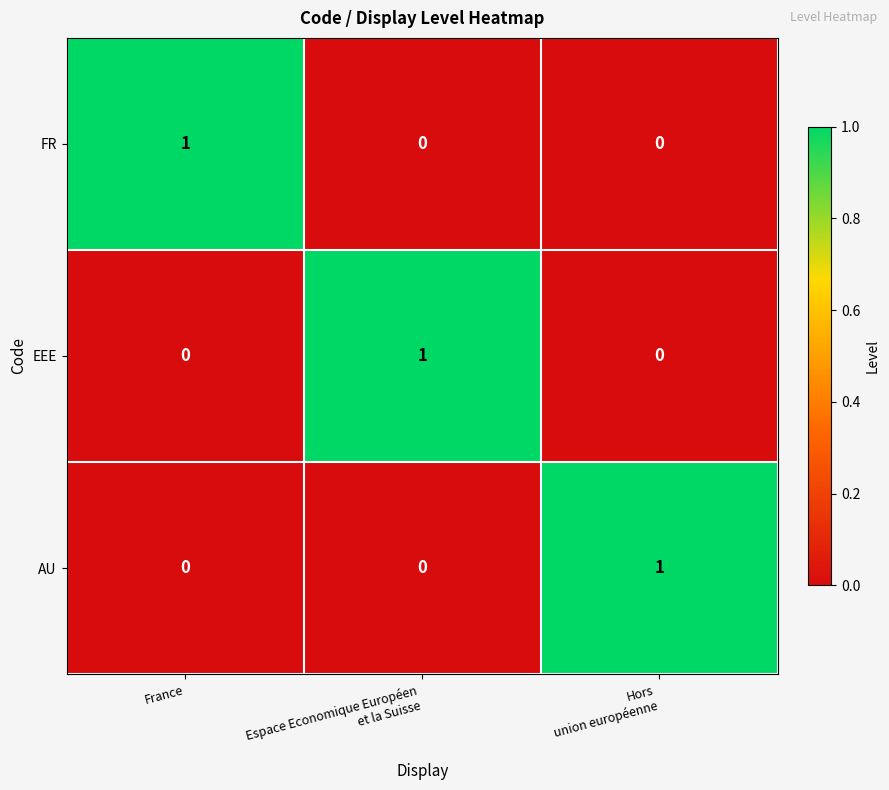

At which label does FR reach its peak?

France